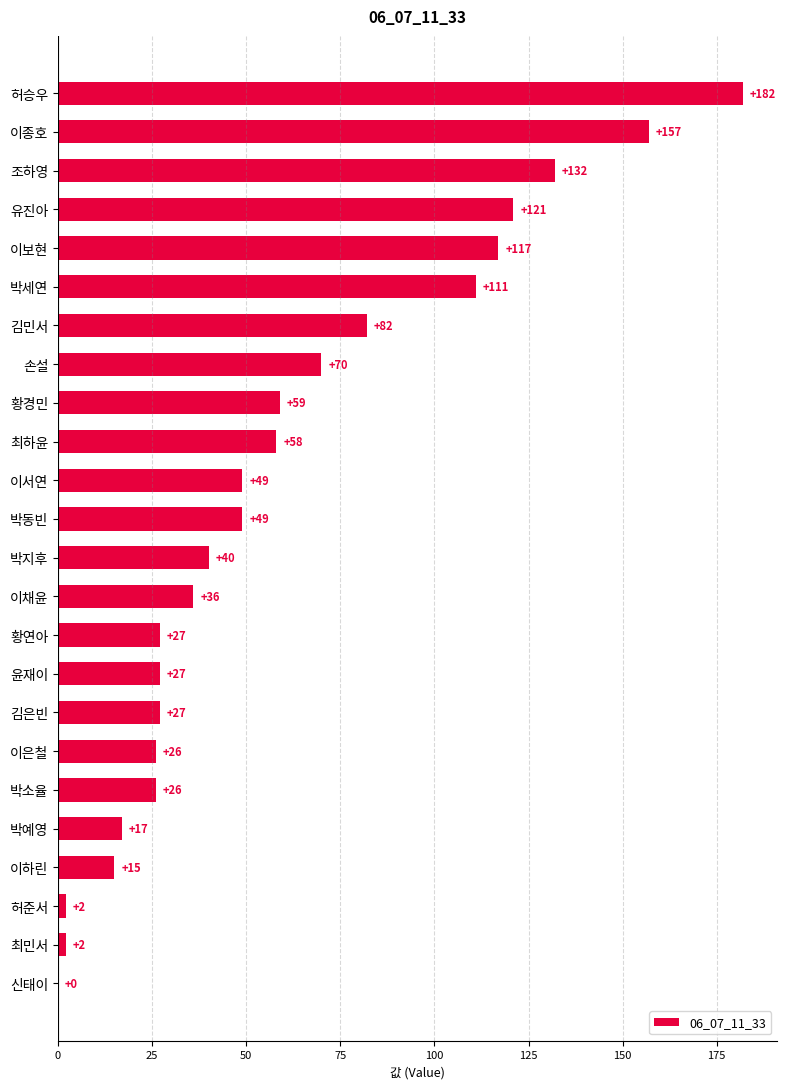

What is the sum of the values at 이서연 and 조하영?

181